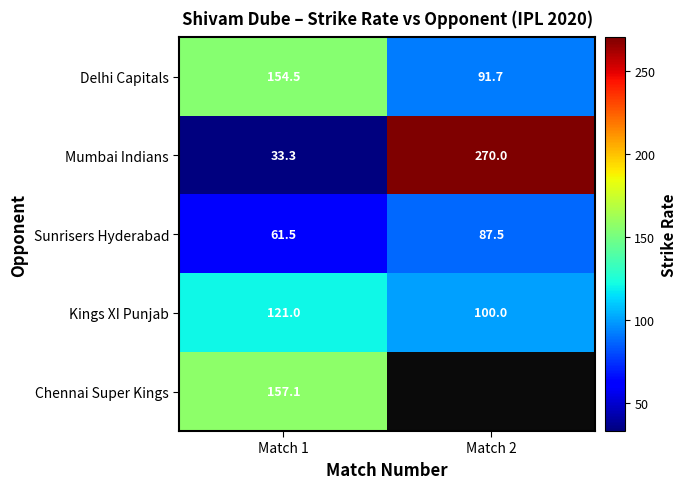

Rank the series by their maximum value, from highest to lowest.

Mumbai Indians, Chennai Super Kings, Delhi Capitals, Kings XI Punjab, Sunrisers Hyderabad